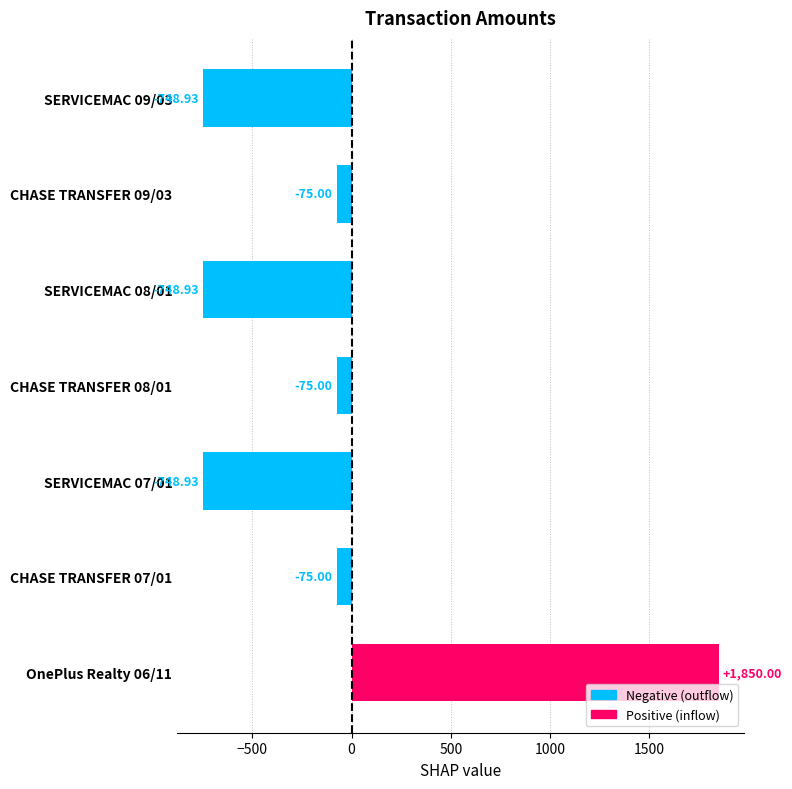

What is the difference between the maximum and minimum values?

2598.9